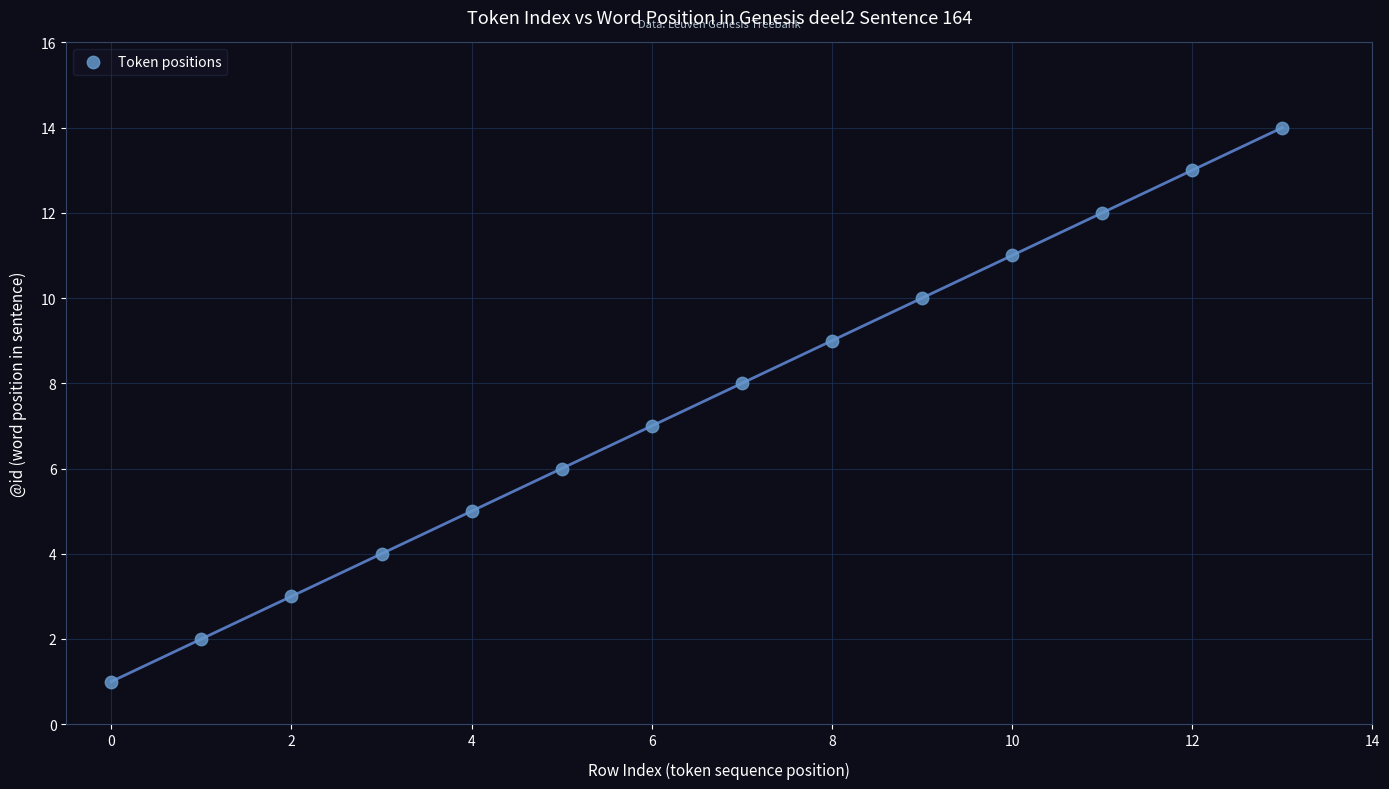

What is the range of Y values (max minus min)?

13